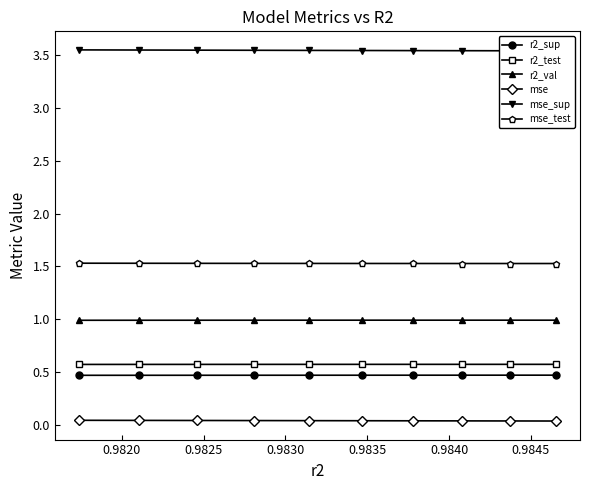

What is the label of the 2nd point from the left?

0.9820